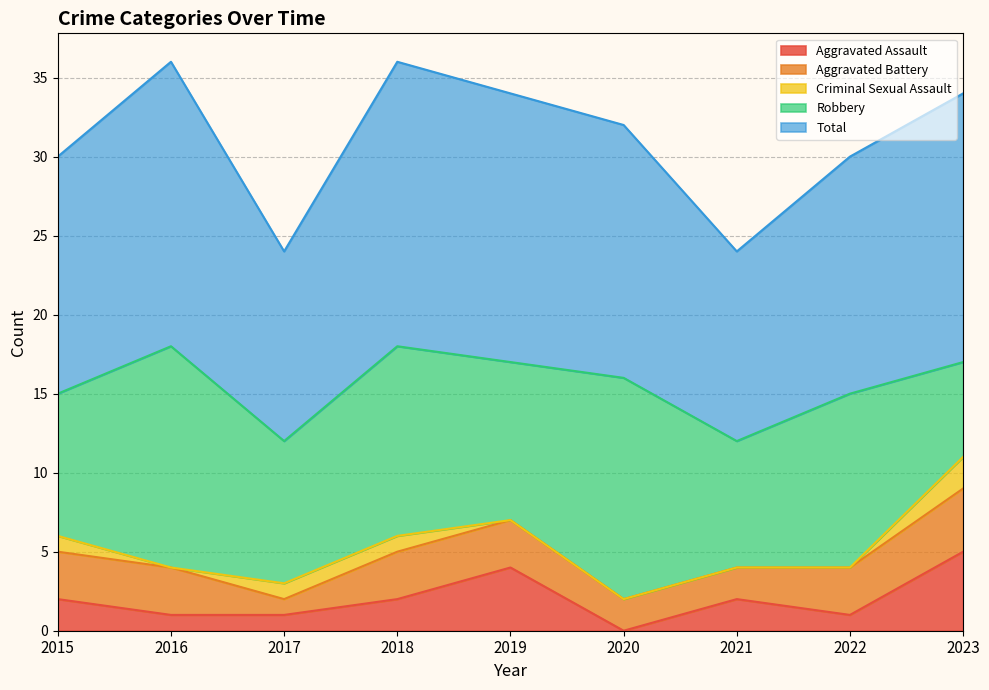

Reading left to right, transcribe all the data shown in this chart.

Aggravated Assault: 2015=2	2016=1	2017=1	2018=2	2019=4	2020=0	2021=2	2022=1	2023=5
Aggravated Battery: 2015=3	2016=3	2017=1	2018=3	2019=3	2020=2	2021=2	2022=3	2023=4
Criminal Sexual Assault: 2015=1	2016=0	2017=1	2018=1	2019=0	2020=0	2021=0	2022=0	2023=2
Robbery: 2015=9	2016=14	2017=9	2018=12	2019=10	2020=14	2021=8	2022=11	2023=6
Total: 2015=15	2016=18	2017=12	2018=18	2019=17	2020=16	2021=12	2022=15	2023=17